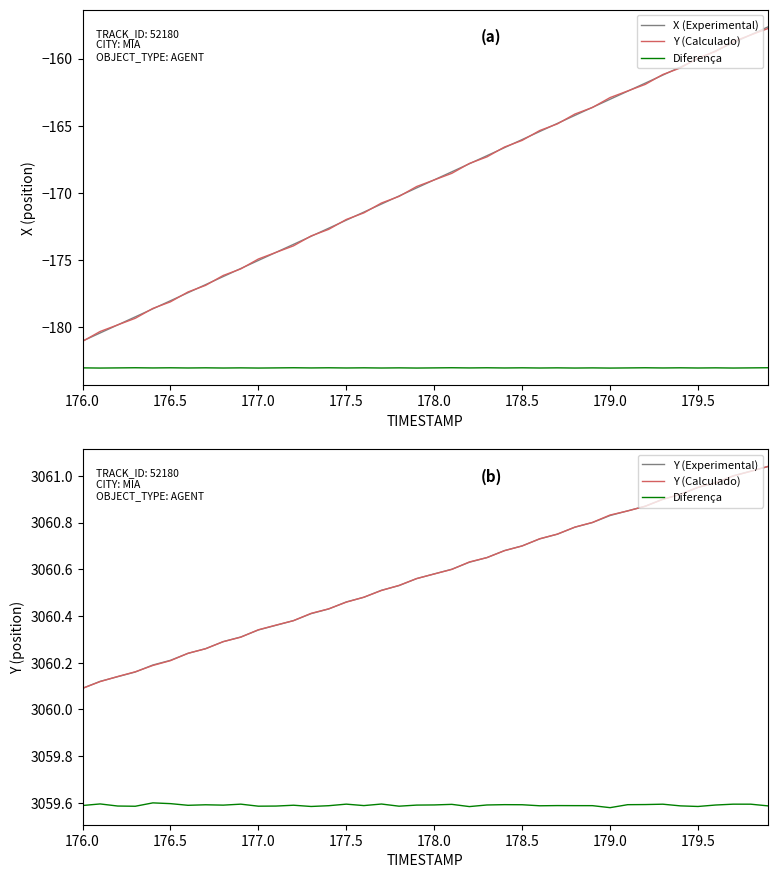

What are all the series names shown in the legend?

X (Experimental), Y (Calculado), Diferença, Y (Experimental)